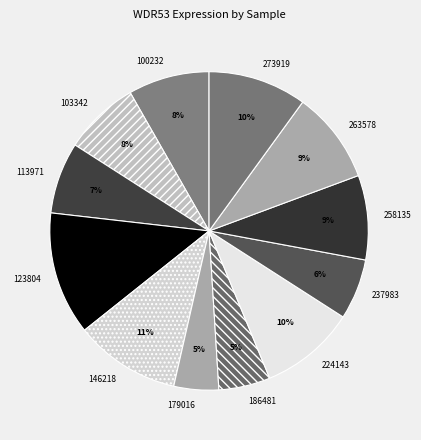

Between 237983 and 258135, which is larger?

258135